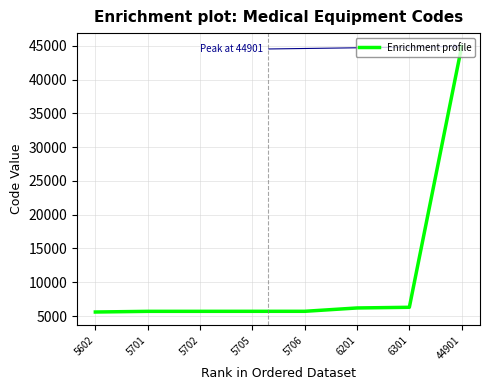

What is the change in value from 5701 to 5702?

+1